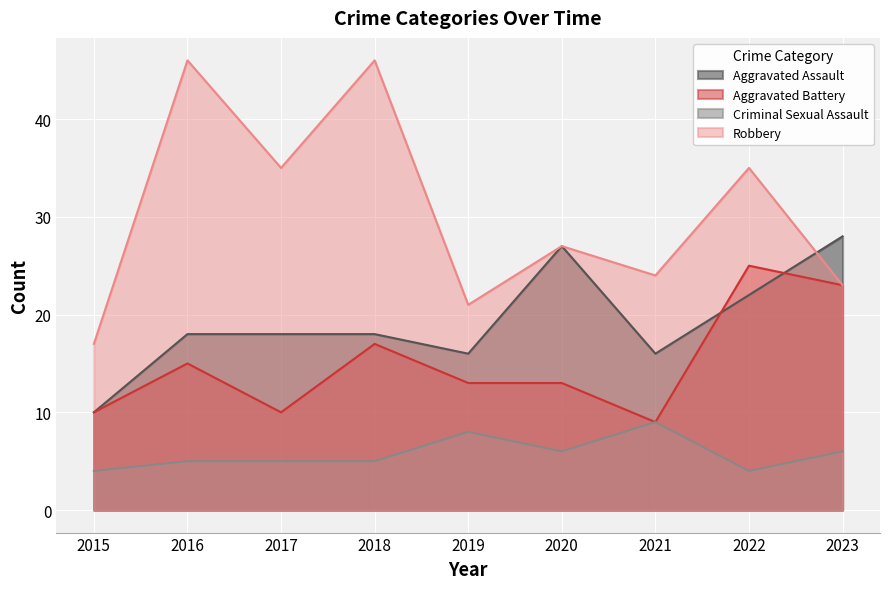

True or false: Criminal Sexual Assault has a value of 7 at 2016.

False